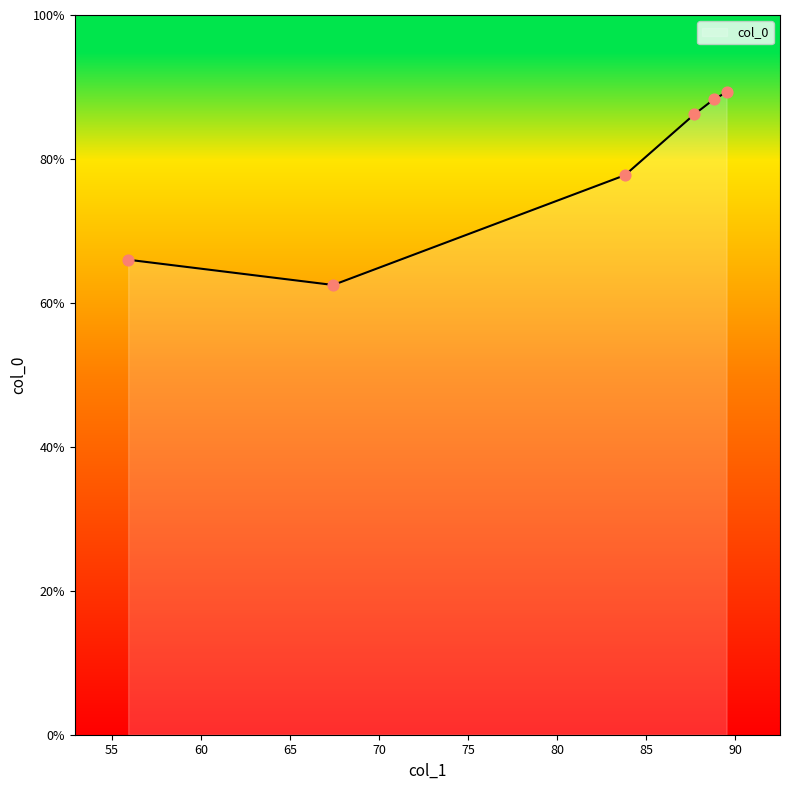

What is the difference between the second highest and minimum values?

25.8